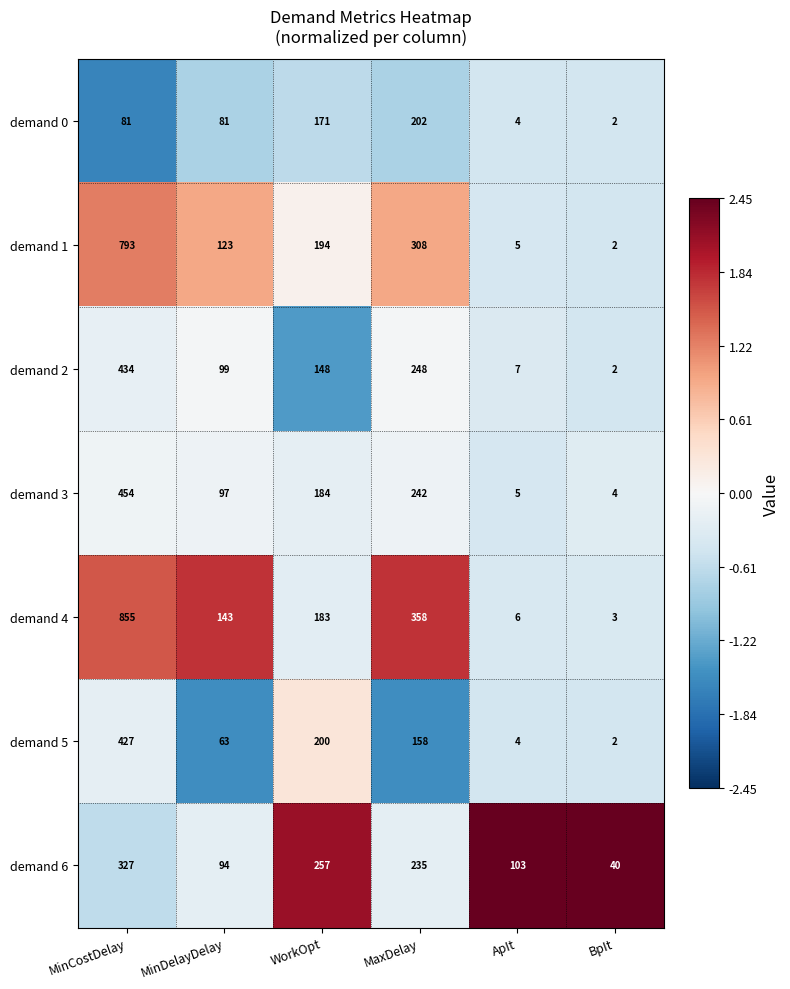

Rank the categories by demand 4 value from lowest to highest.

BpIt, ApIt, MinDelayDelay, WorkOpt, MaxDelay, MinCostDelay